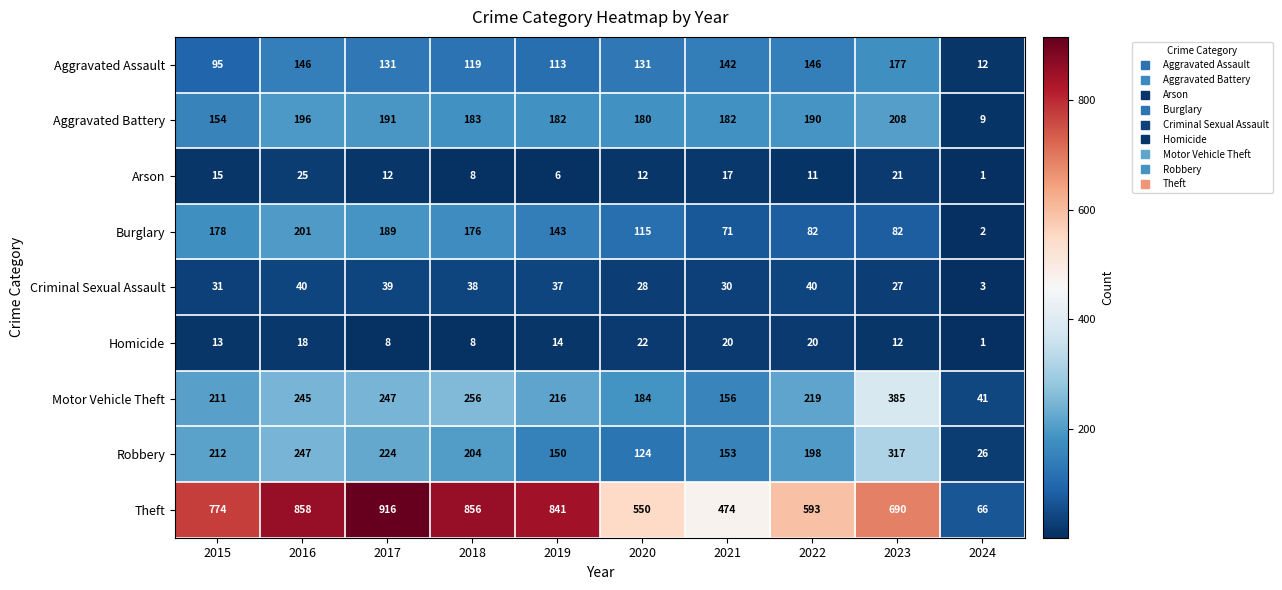

What is the difference between the maximum and minimum values in the Aggravated Battery series?

199